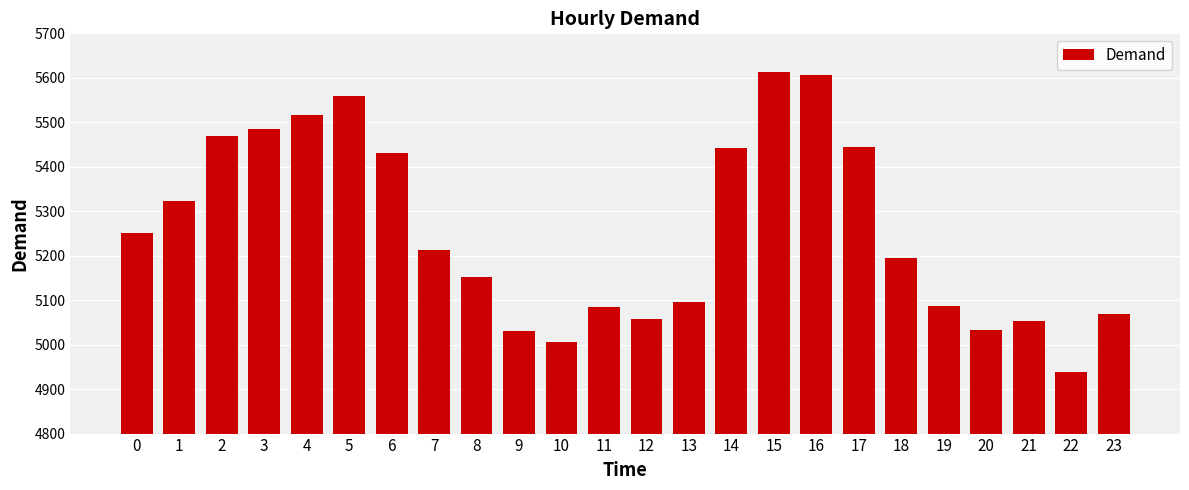

Does the chart contain any negative values?

No